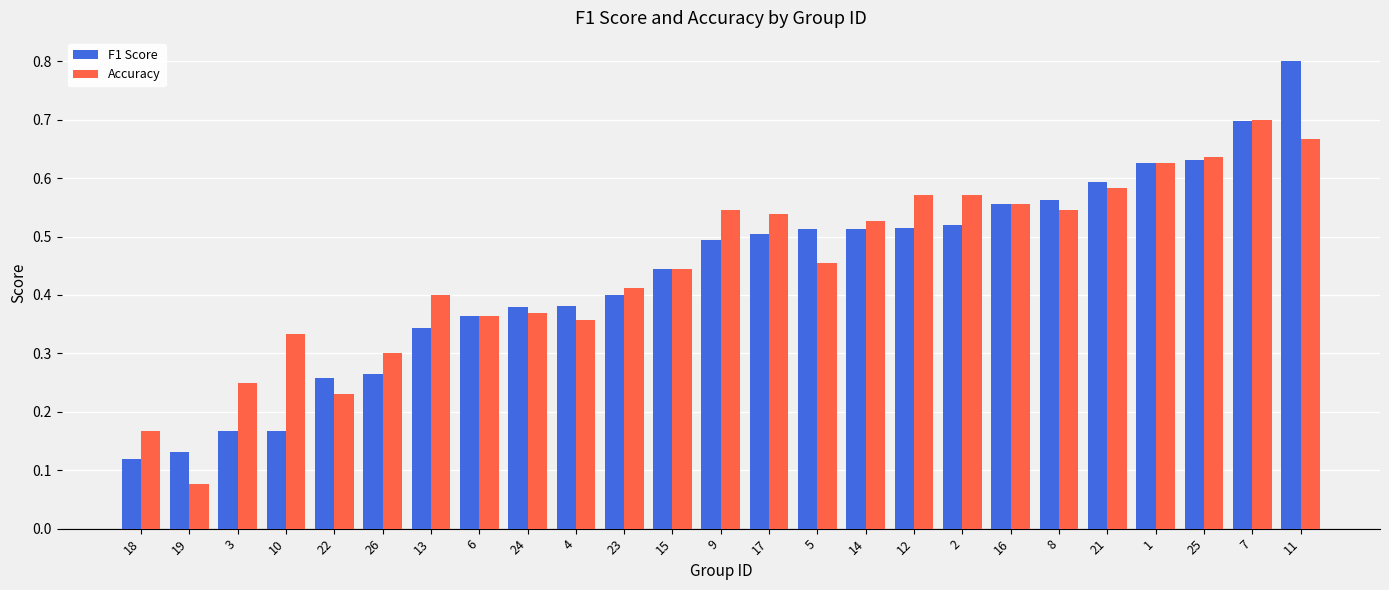

What is the sum of all Accuracy values?

11.2